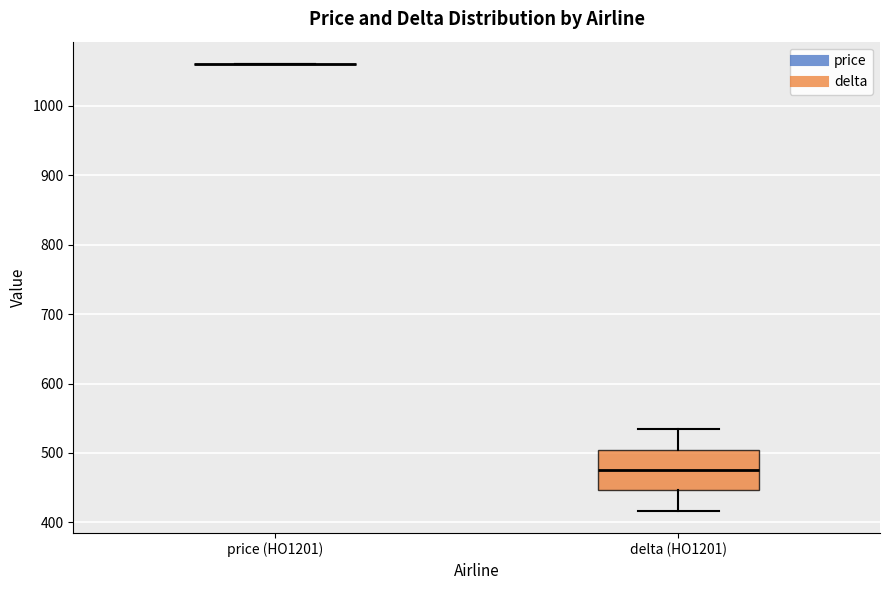

Reading left to right, read every box against the y-axis: the position of its median line, the range the box covers, and the ends of its whiskers. The values are not printed on the chart, so give them approximately, as read against the axis.

price (HO1201): box collapsed to a line at 1060, whiskers 1060 to 1060
delta (HO1201): median 480, box 450 to 500, whiskers 420 to 530